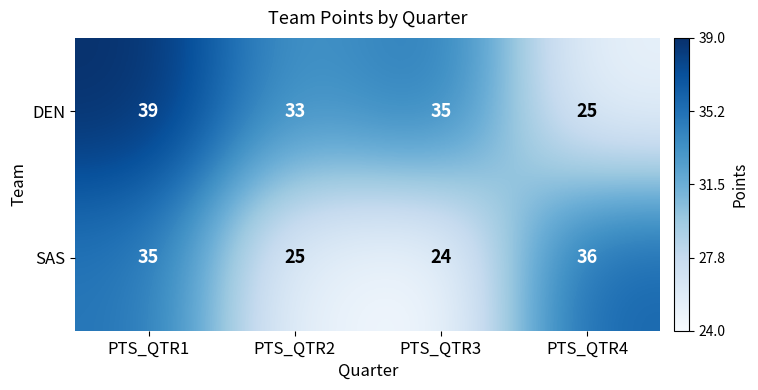

What is the total value across all series at PTS_QTR2?

58